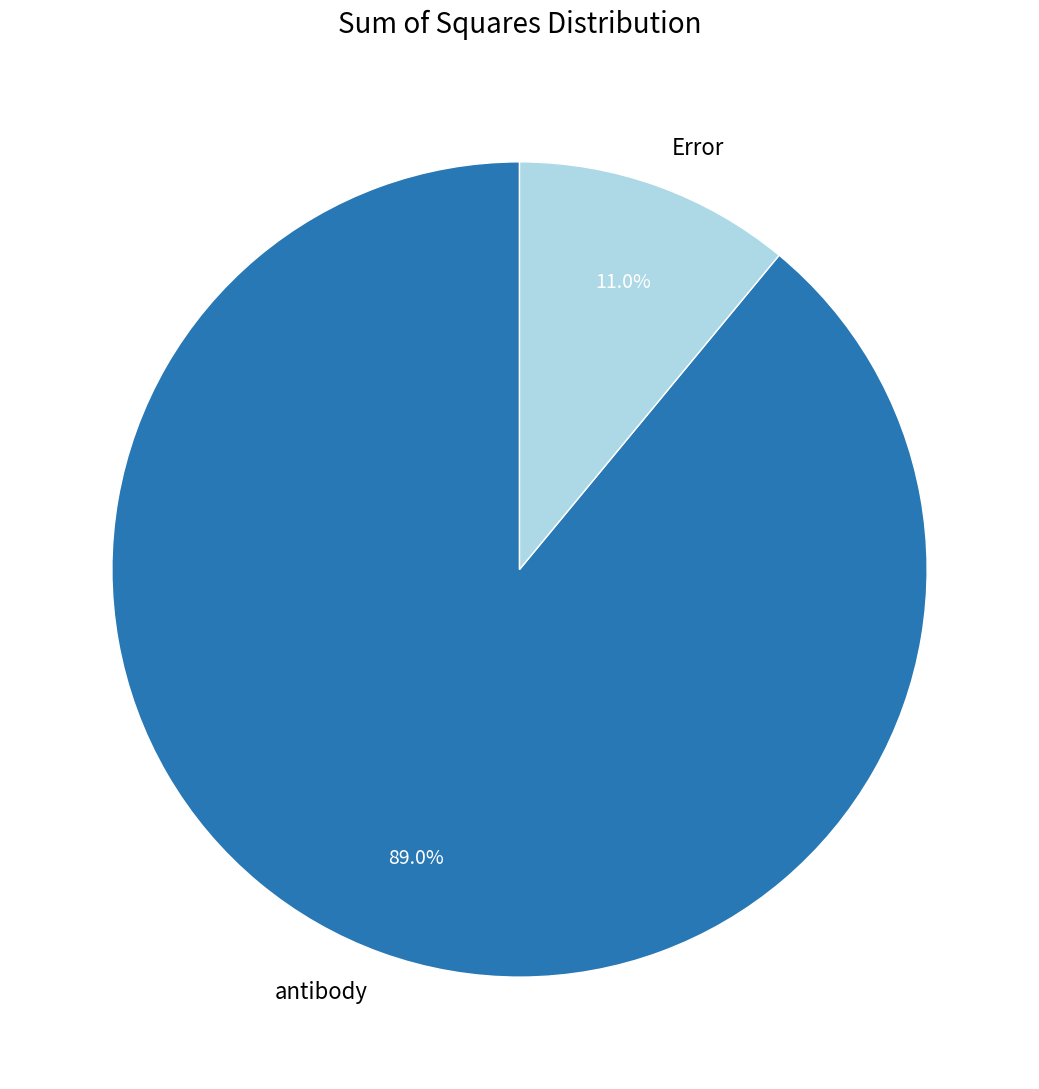

True or false: antibody accounts for 89% of the total.

True